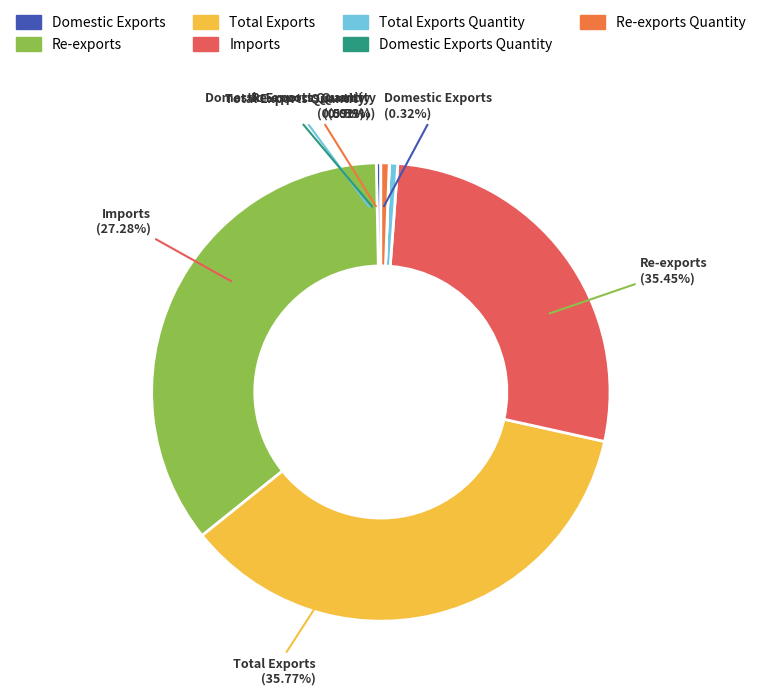

To the nearest percent, what is the difference between the Imports and Total Exports Quantity slice percentages?

27%